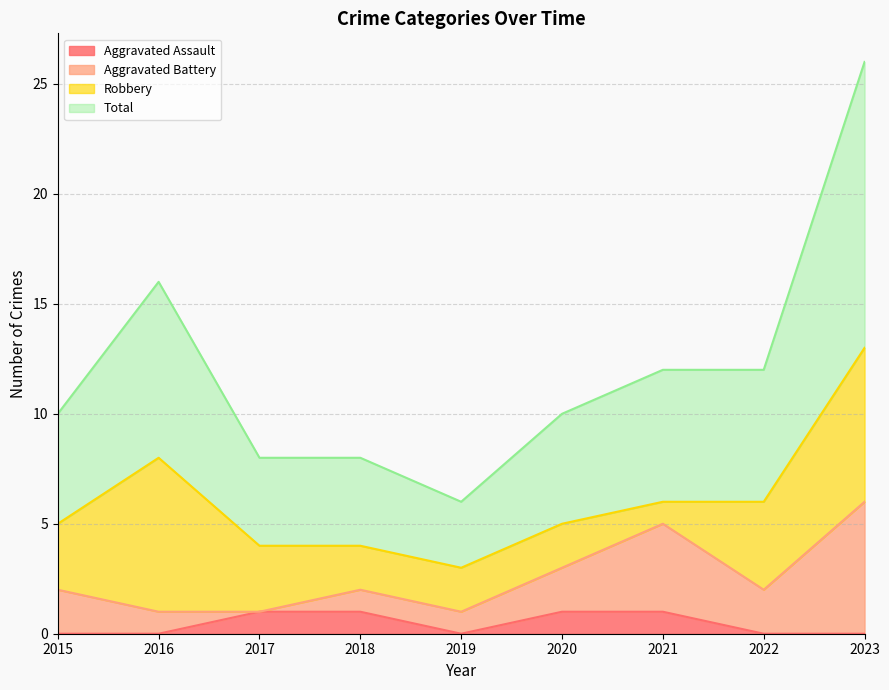

What is the difference between the second highest and minimum values in the Total series?

5